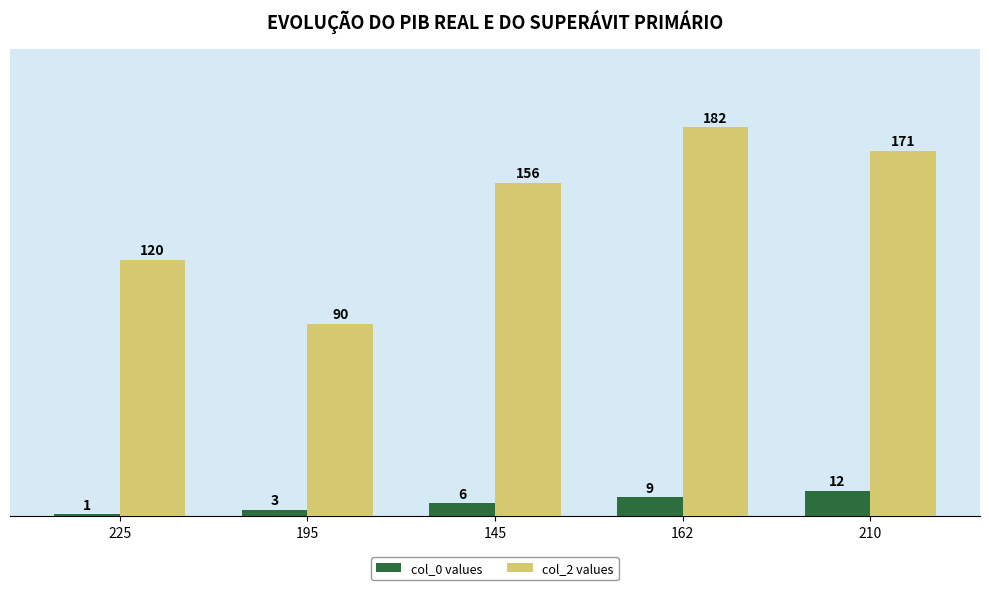

At 225, list the series in order from largest to smallest.

col_2 values, col_0 values